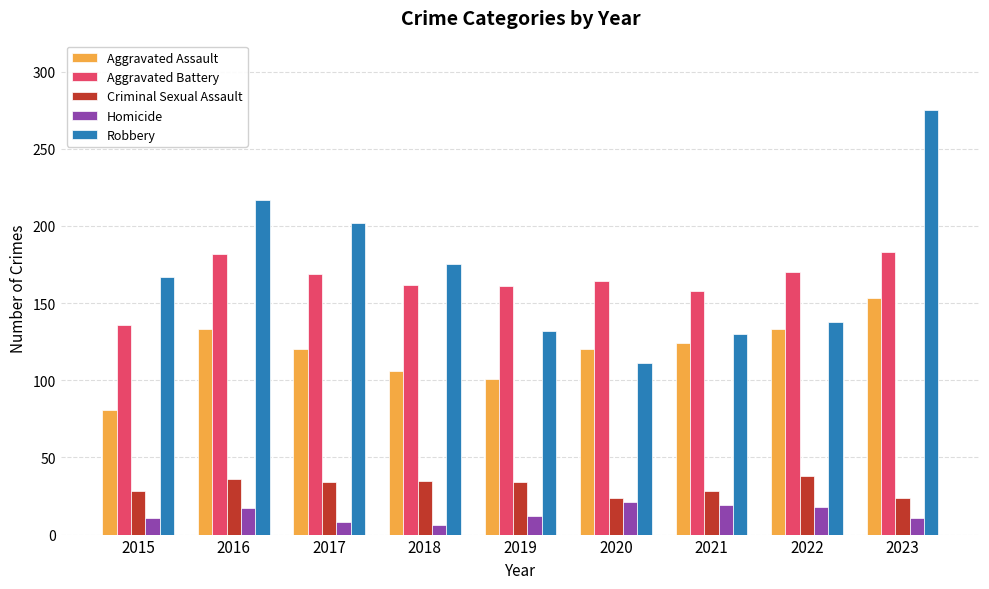

Read the Robbery value at 2015.

167